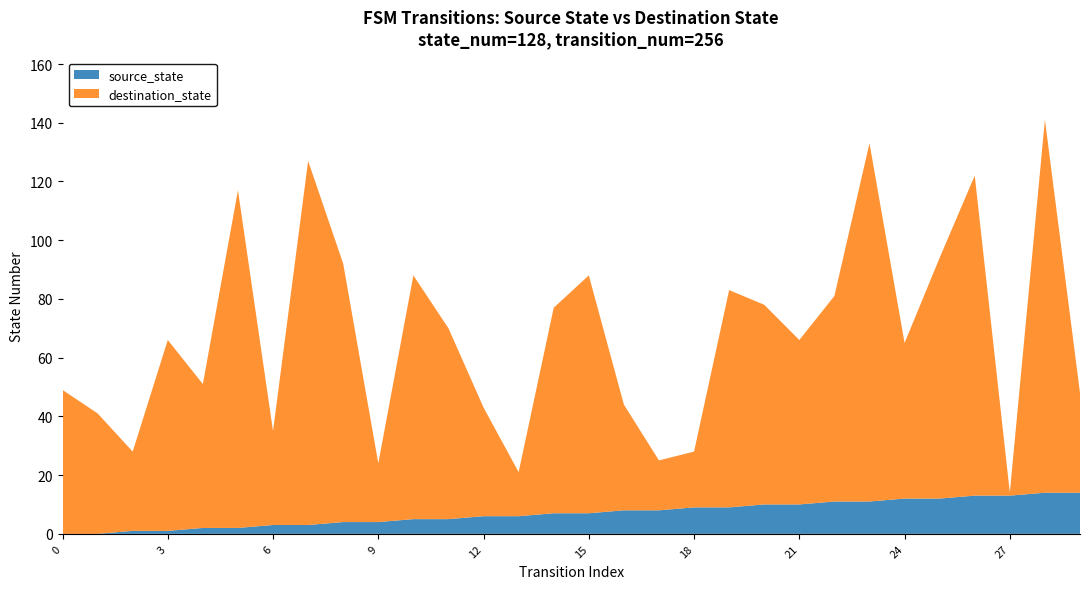

The value of source_state at 0 is 0. True or false?

True